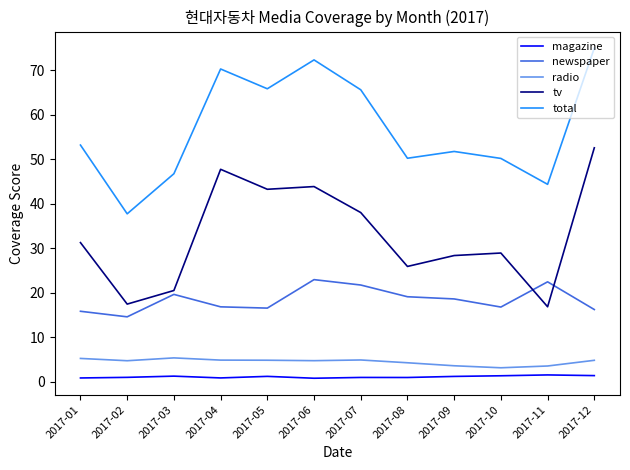

What is the total value across all series at 2017-09?

103.6